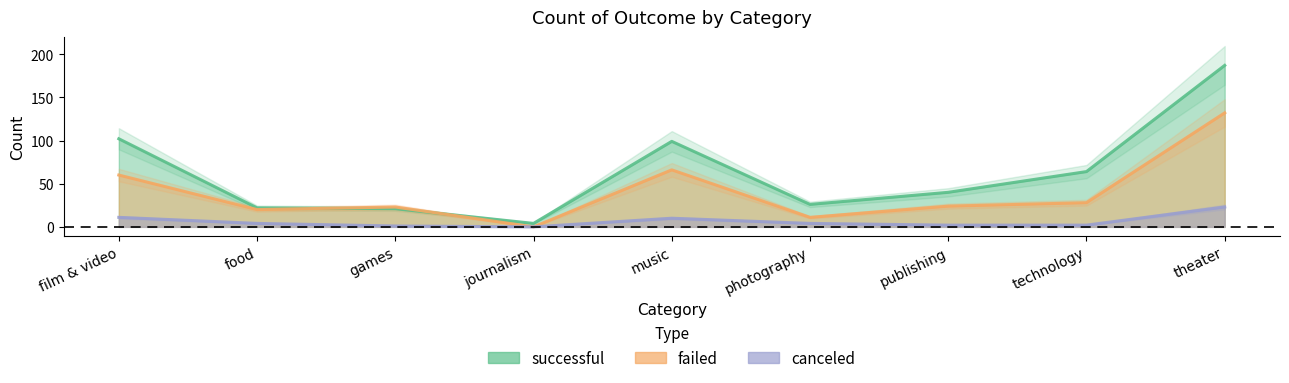

How many interior local valleys does the canceled series have?

1